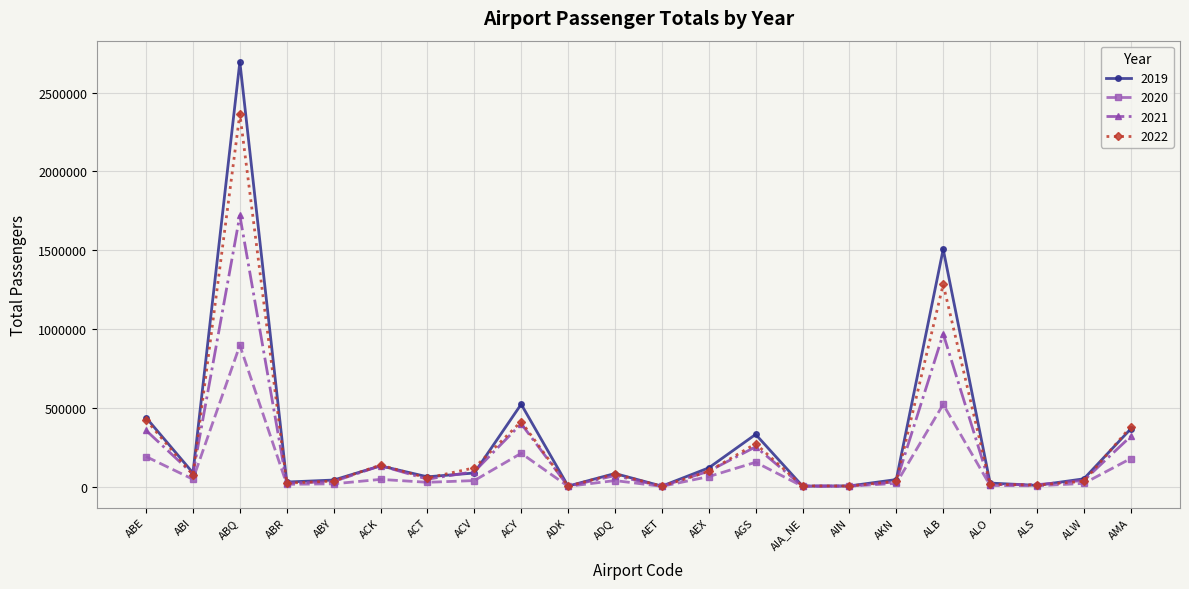

What is the difference between the highest and lowest values at AMA?

201908